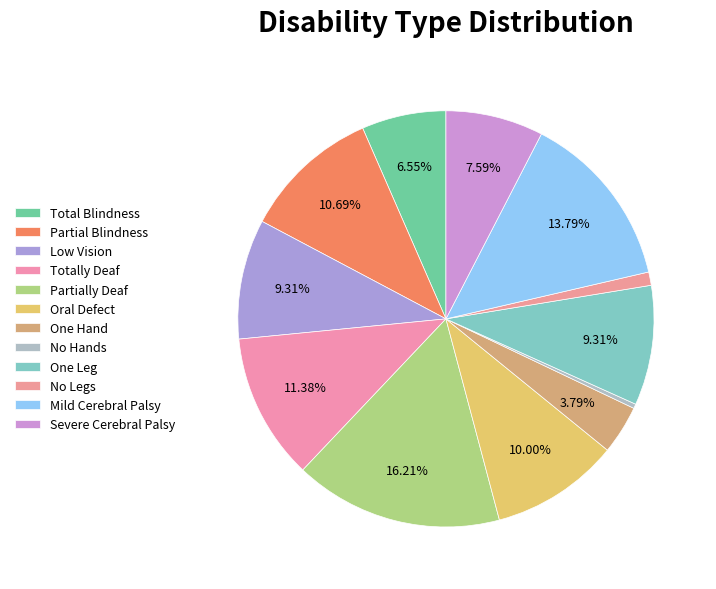

To the nearest percent, what is the difference between the Oral Defect and Totally Deaf slice percentages?

1%